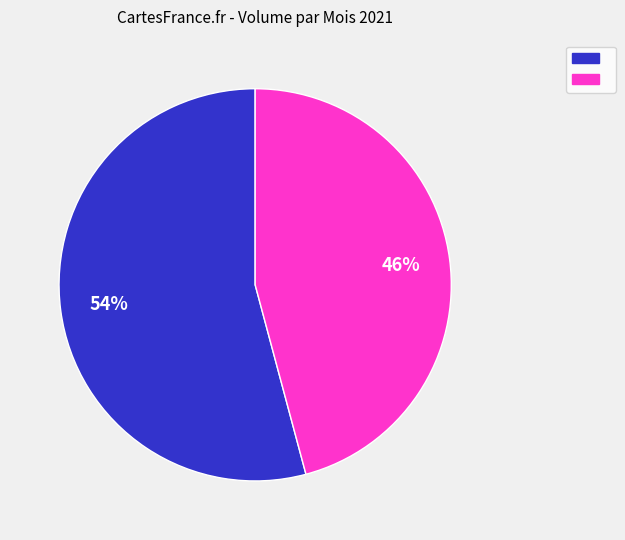

To the nearest percent, what is the difference between the largest and smallest slice percentages?

8%